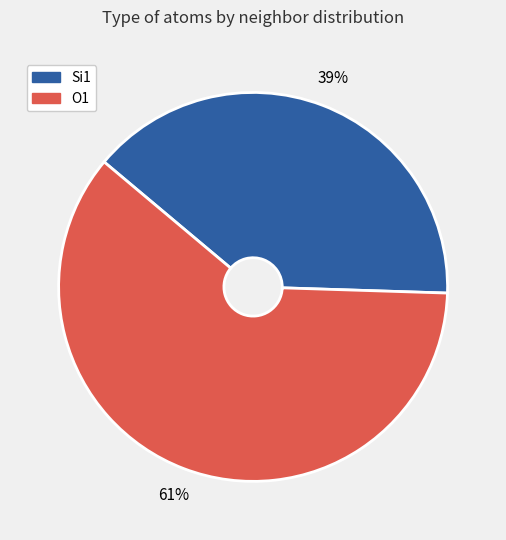

Combined, do Si1 and O1 account for over 50%?

Yes